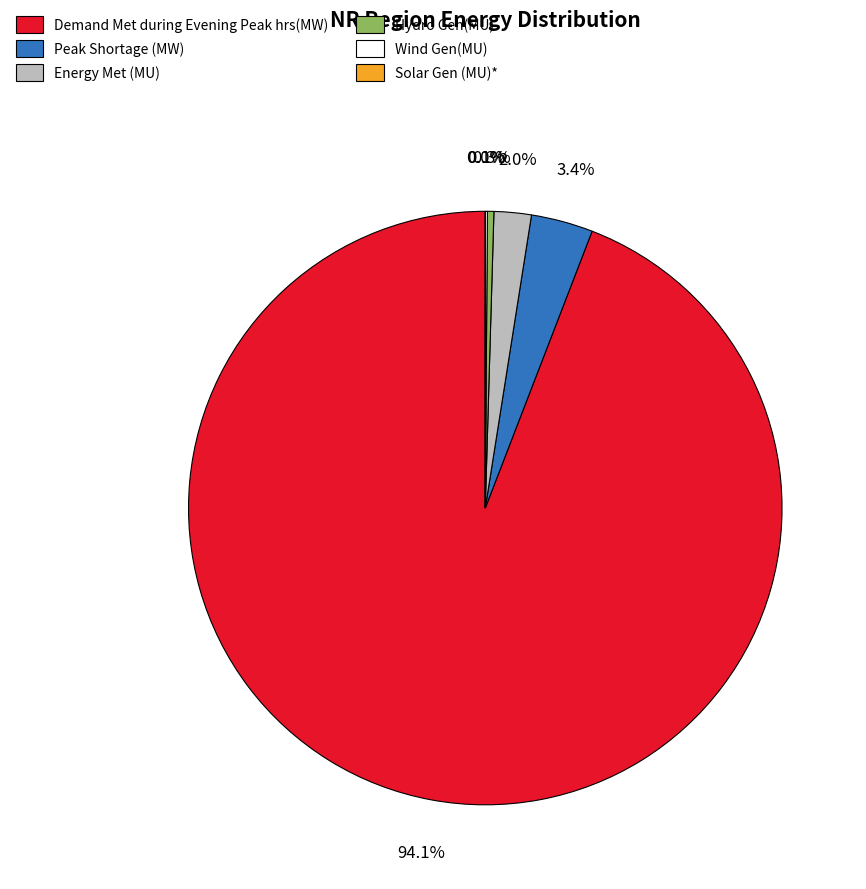

Which category has the biggest portion of the pie?

Demand Met during Evening Peak hrs(MW)